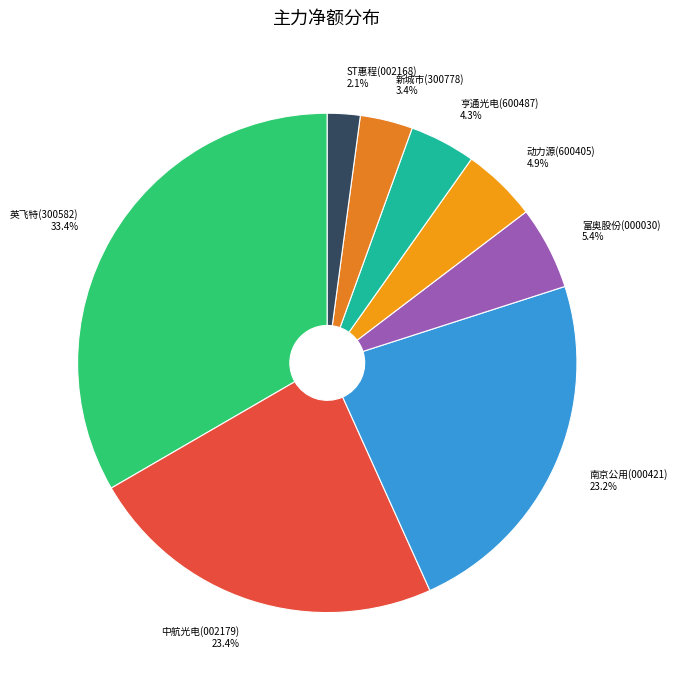

To the nearest percent, what portion does 新城市 represent?

3%